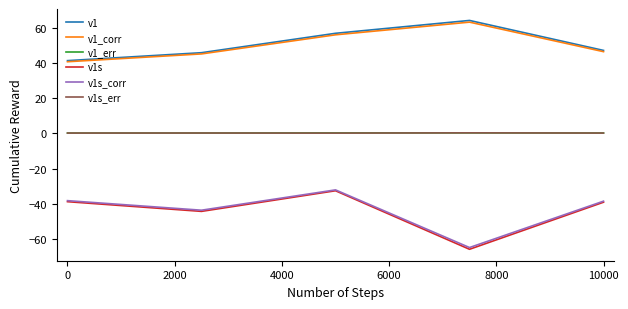

What are all the series names shown in the legend?

v1, v1_corr, v1_err, v1s, v1s_corr, v1s_err